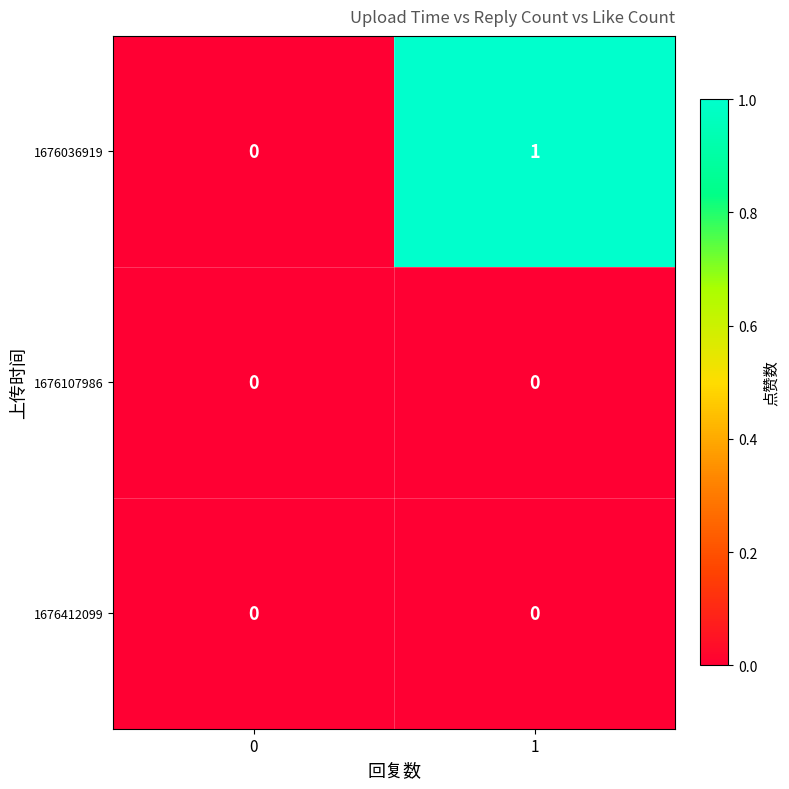

Which series has the largest total across all categories?

1676036919